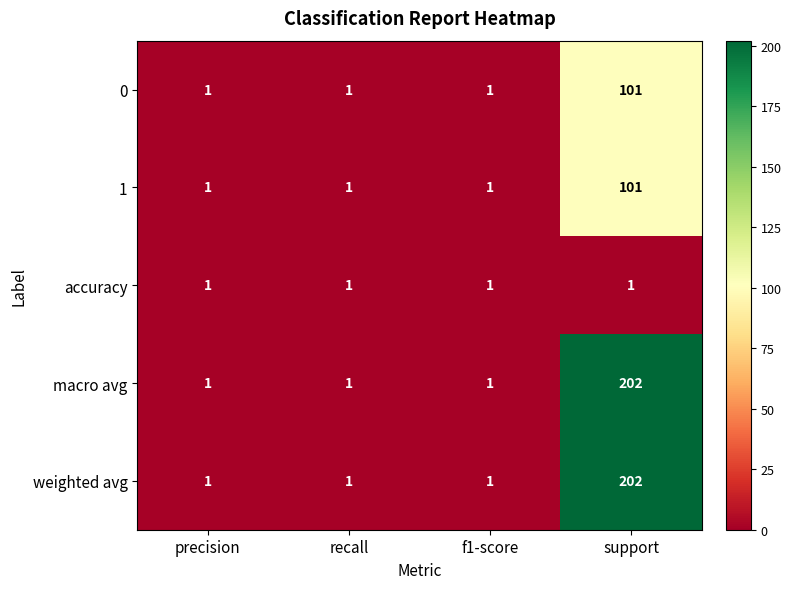

What is the total value across all series at support?

607